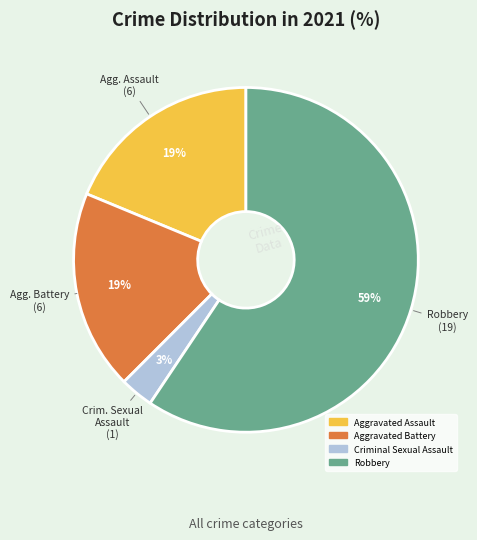

To the nearest percent, what is the difference between the largest and smallest slice percentages?

56%